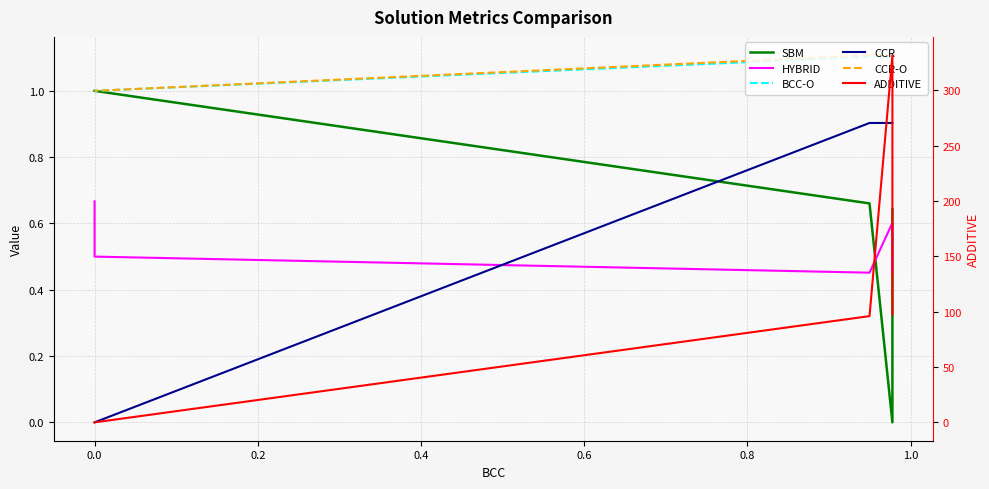

What is the difference between the highest and lowest values at 0.0?

1.0